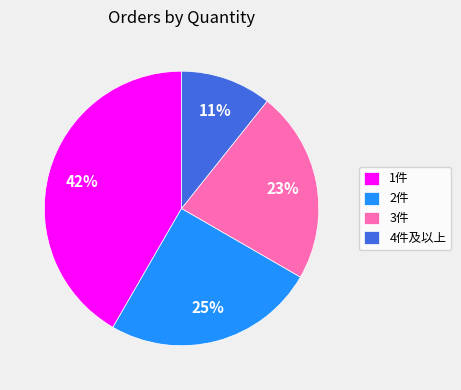

How many segments does this pie chart have?

4